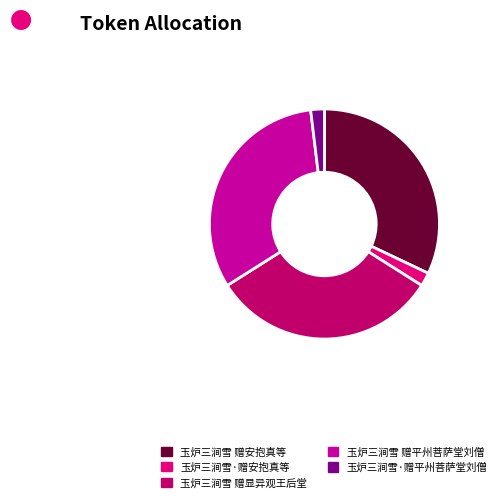

Between 玉炉三涧雪 赠显异观王后堂 and 玉炉三涧雪·赠安抱真等, which is larger?

玉炉三涧雪 赠显异观王后堂